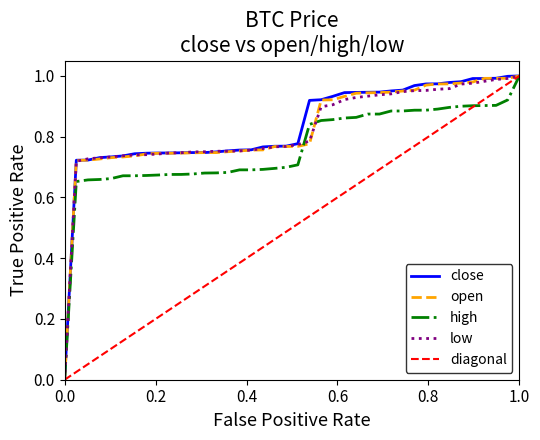

How many data points does each series have?

40